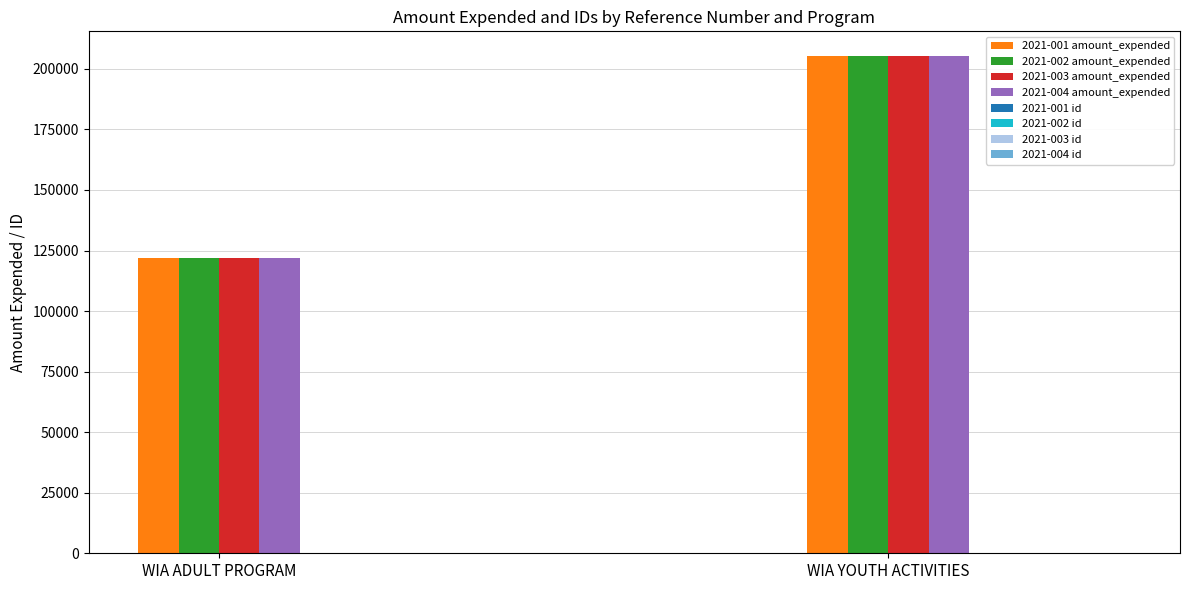

What is the average value of the amount_expended series?

163654